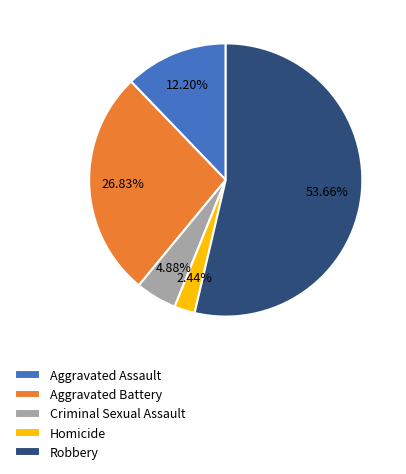

Which has a higher value, Homicide or Criminal Sexual Assault?

Criminal Sexual Assault